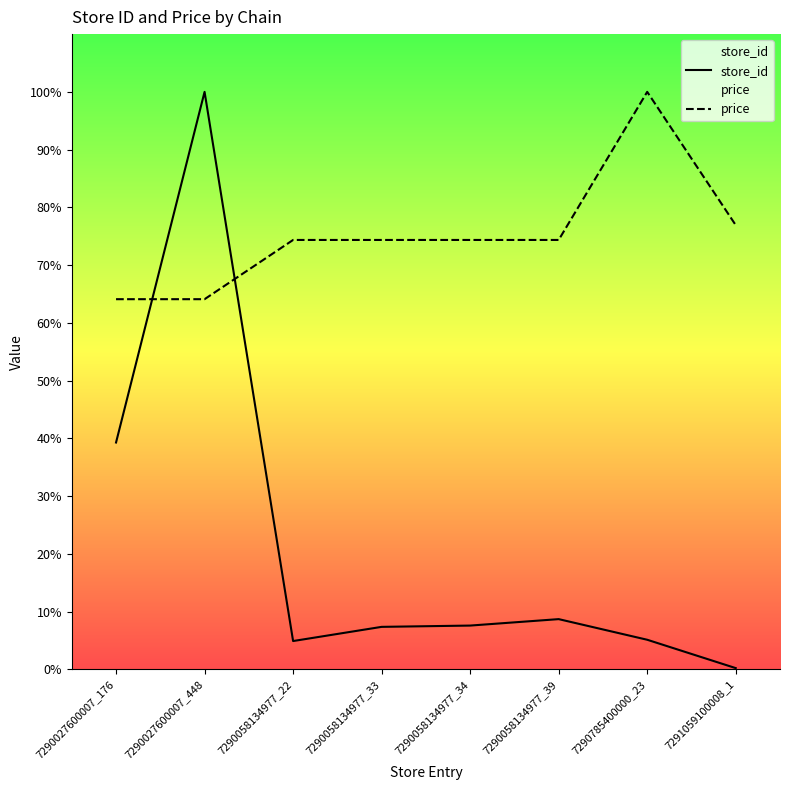

Between which two adjacent categories do price and store_id first intersect?

7290027600007_176 and 7290027600007_448